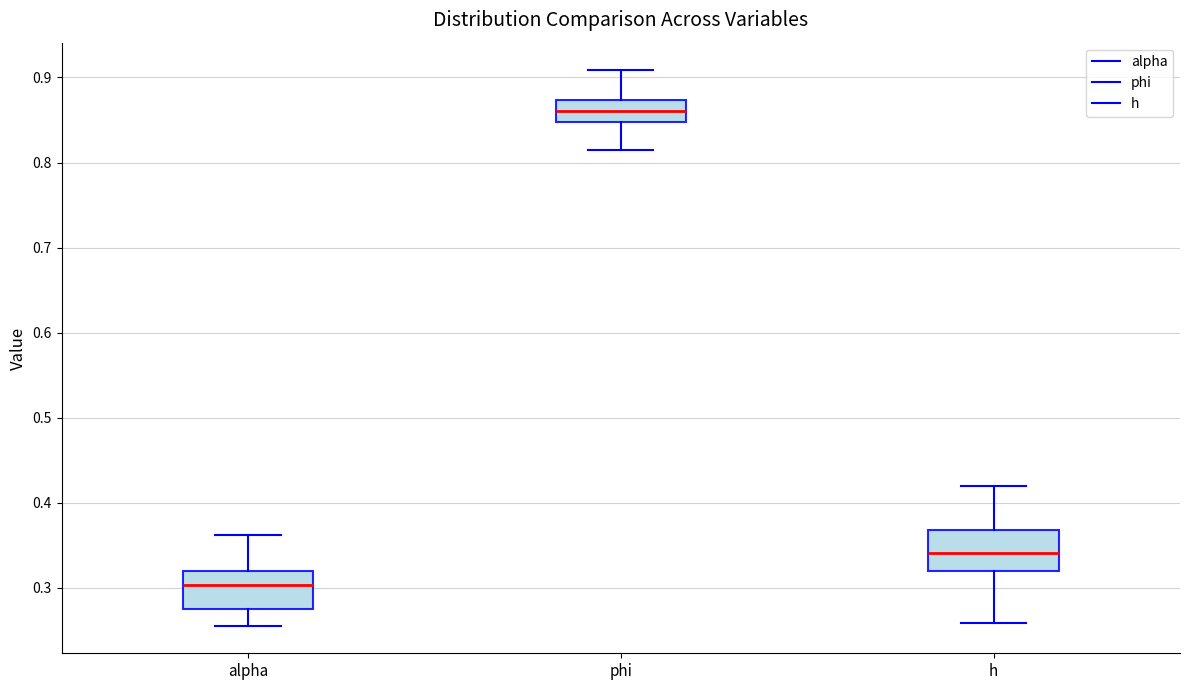

Reading left to right, read every box against the y-axis: the position of its median line, the range the box covers, and the ends of its whiskers. The values are not printed on the chart, so give them approximately, as read against the axis.

alpha: median 0.30, box 0.28 to 0.32, whiskers 0.26 to 0.36
phi: median 0.86, box 0.85 to 0.87, whiskers 0.82 to 0.91
h: median 0.34, box 0.32 to 0.37, whiskers 0.26 to 0.42